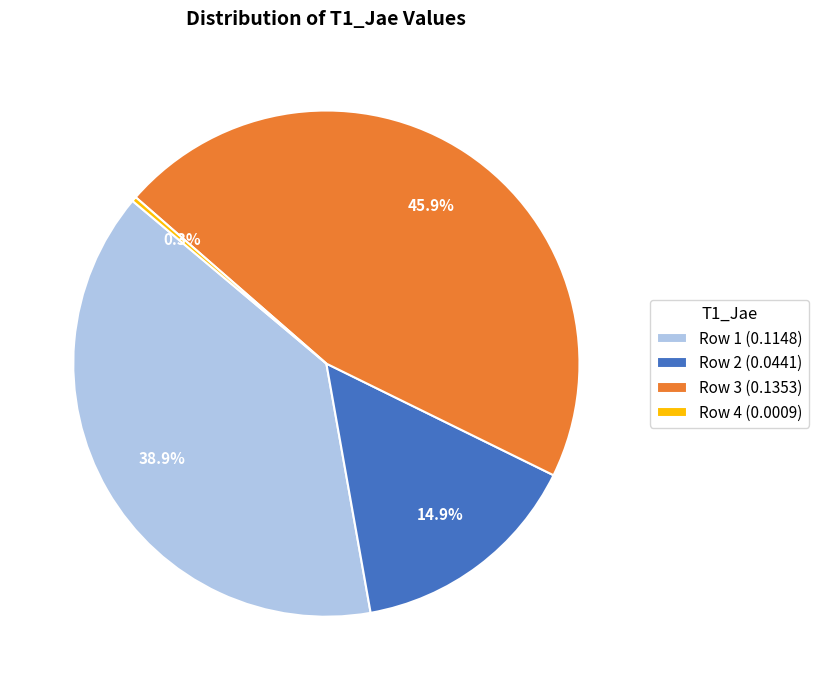

Rank the categories by value from lowest to highest.

Row 4, Row 2, Row 1, Row 3